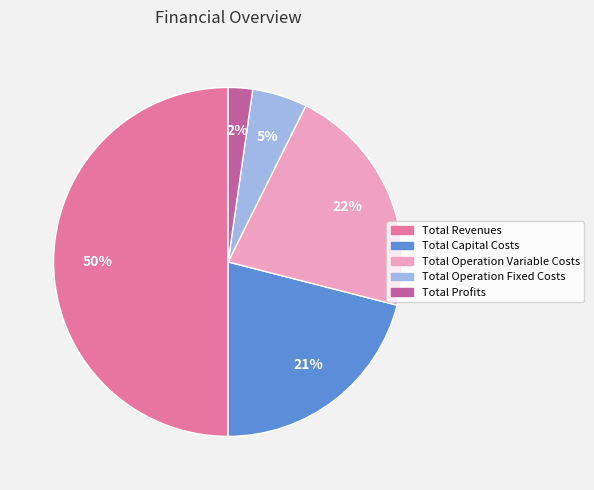

Does Total Profits account for over 50% of the chart?

No